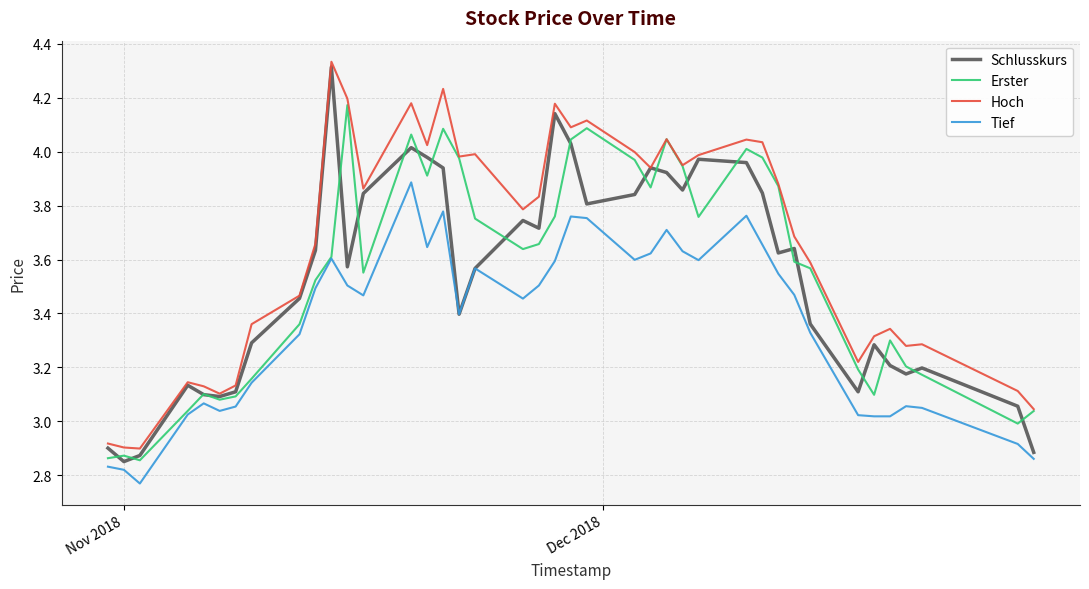

Which series has the widest spread of values?

Schlusskurs